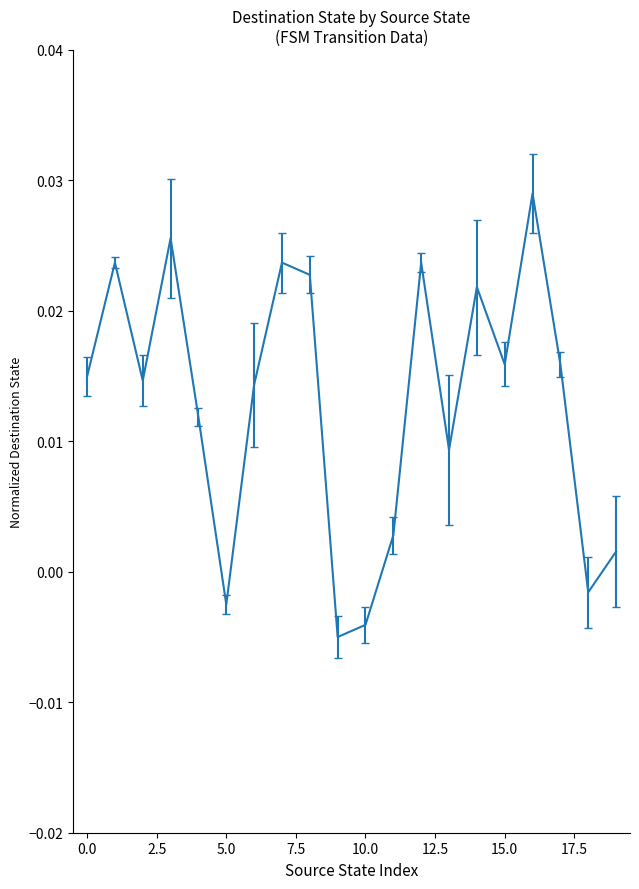

True or false: the data has more than 1 interior local peaks.

True